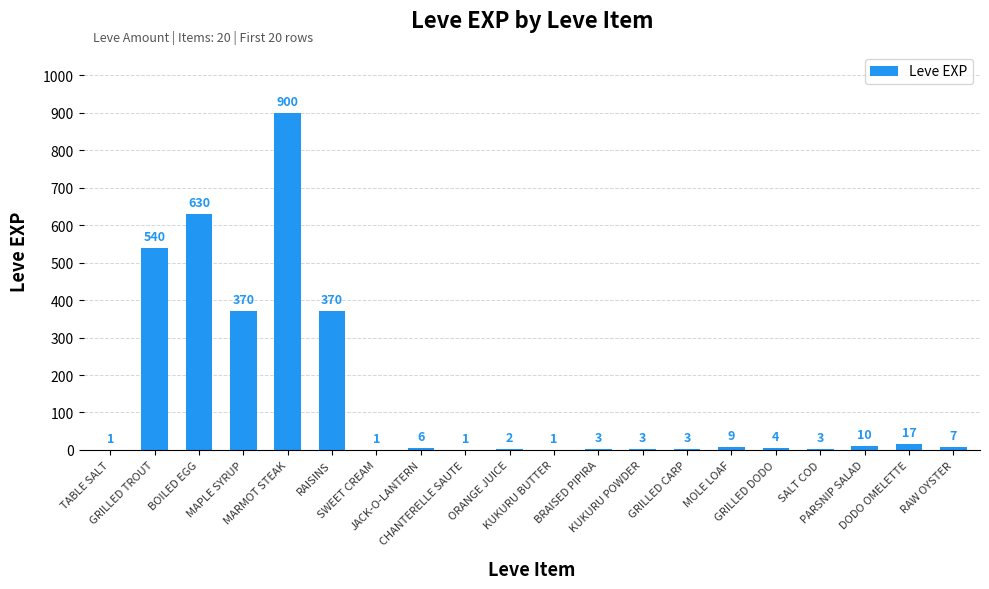

What is the average value?

144